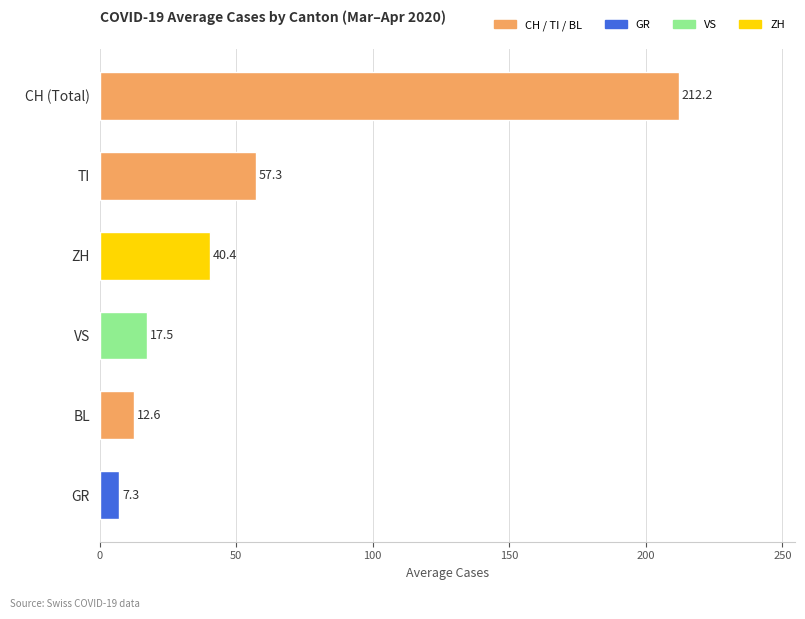

What is the difference between the values at ZH and CH (Total)?

171.8